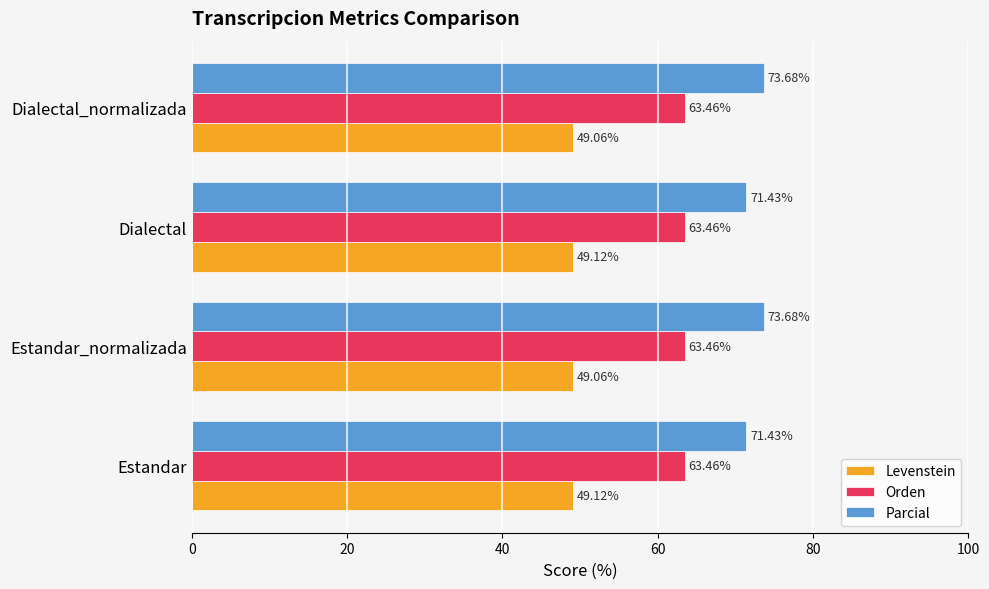

Which series has the largest range (max minus min)?

Parcial